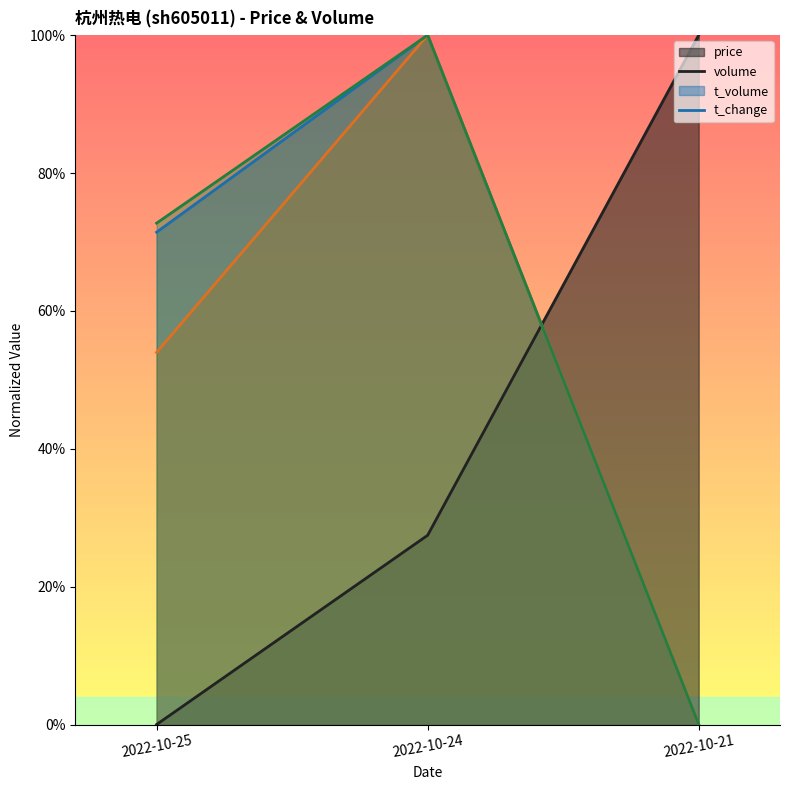

The value of t_volume at 2022-10-24 is 1.0. True or false?

True